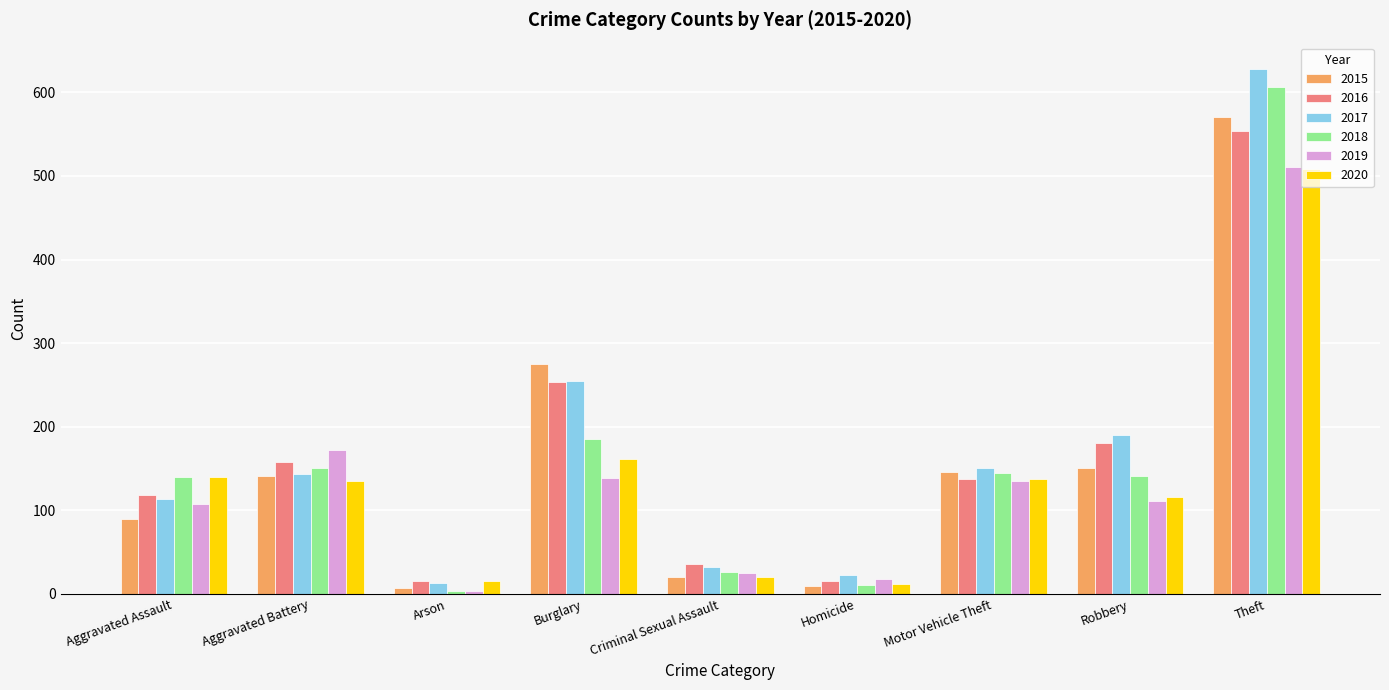

What position from the right is Motor Vehicle Theft?

3